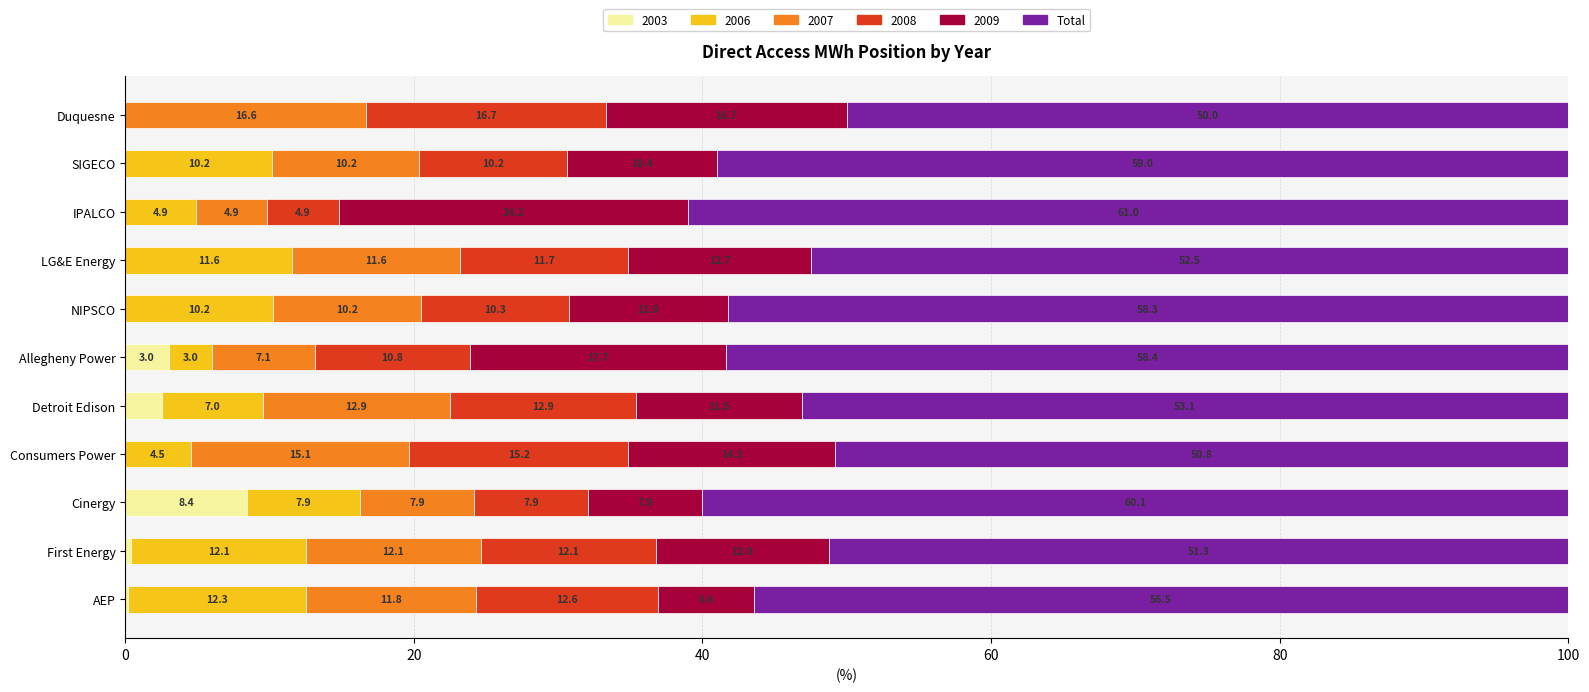

What is the total value across all series at Duquesne?

100.0